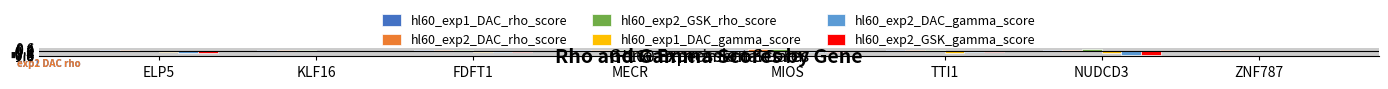

What is the average value of the hl60_exp2_GSK_gamma_score series?

-0.3